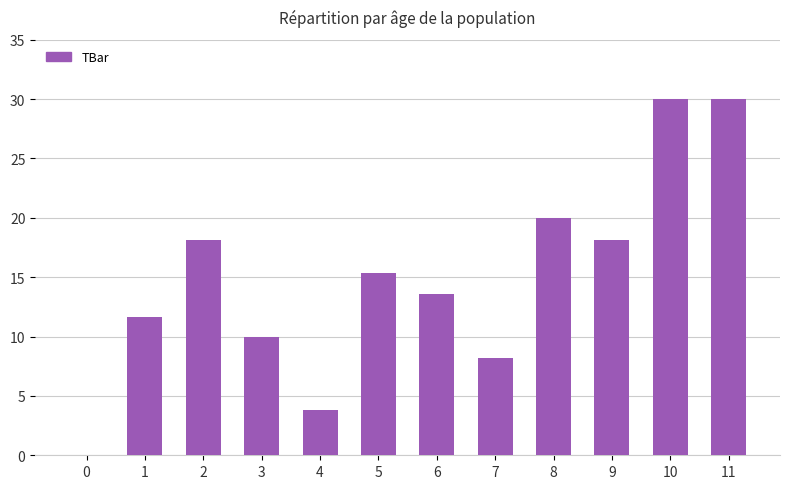

What is the sum of the values at 0 and 4?

3.8